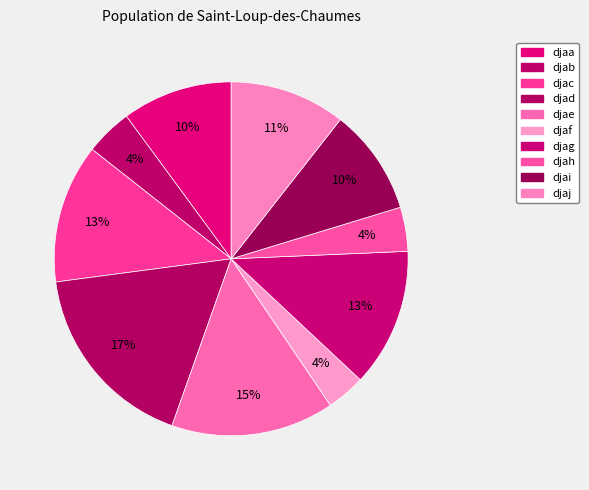

How many slices are in this pie chart?

10